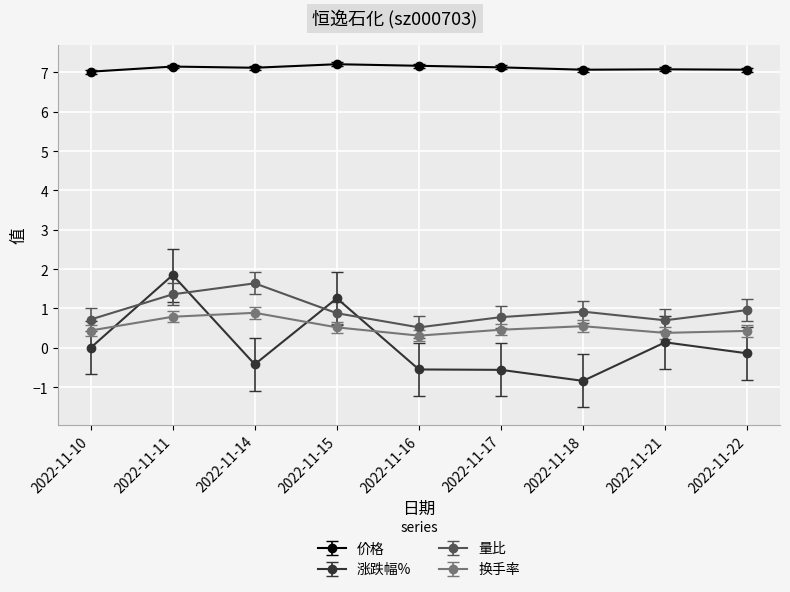

At which category does 量比 reach its first local peak?

2022-11-14